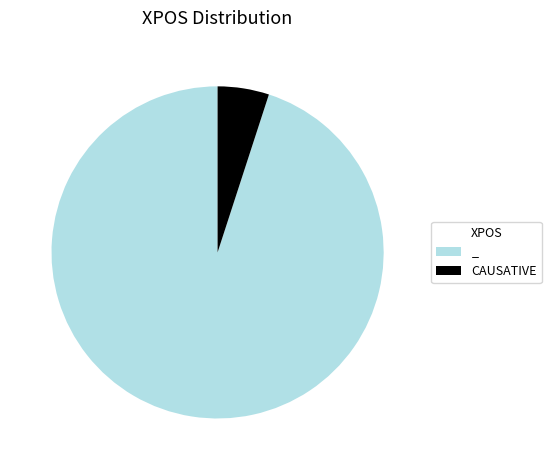

Does _ account for over 50% of the chart?

Yes